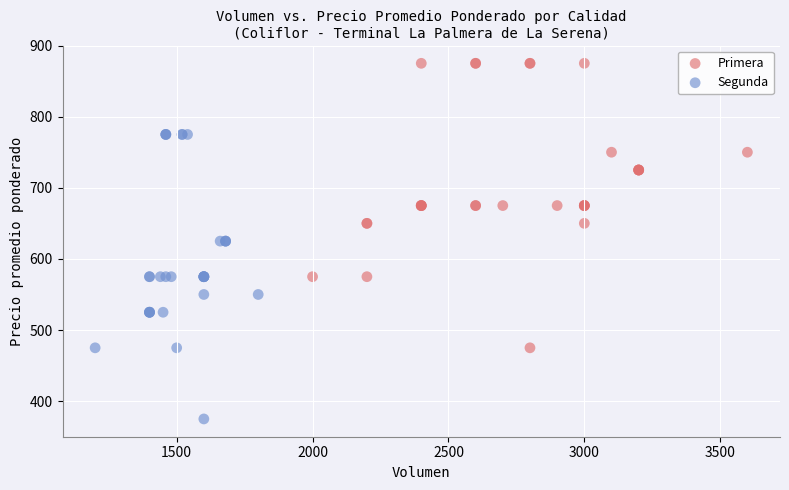

Which series reaches the maximum Y coordinate?

Primera